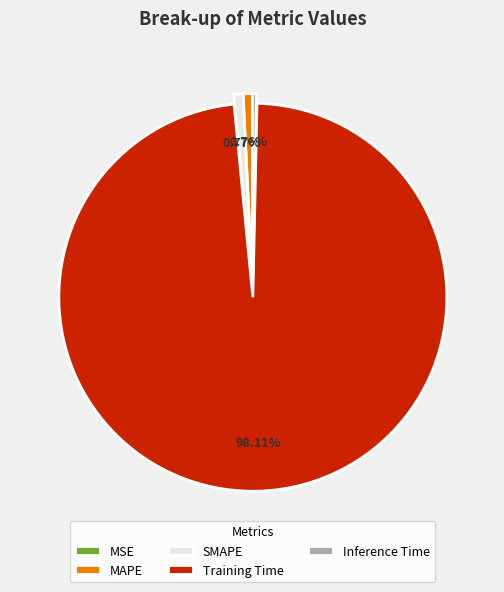

True or false: Inference Time accounts for 0% of the total.

True